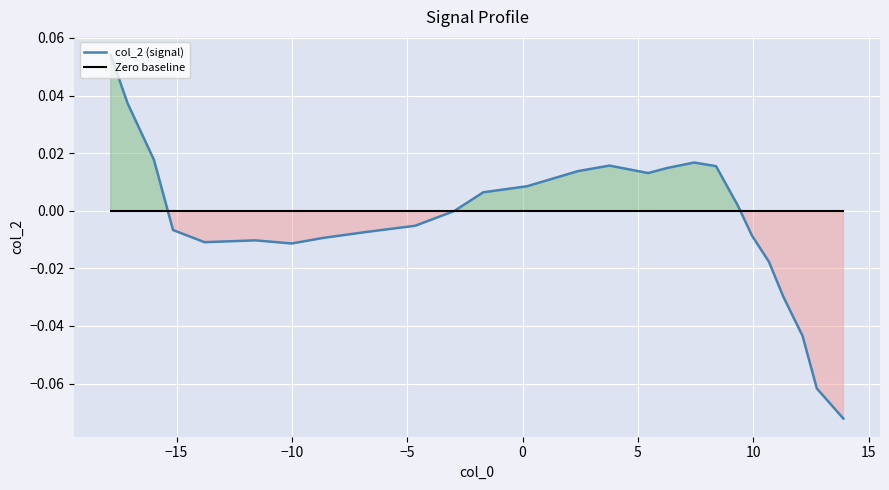

Which series has the largest total across all categories?

Zero baseline